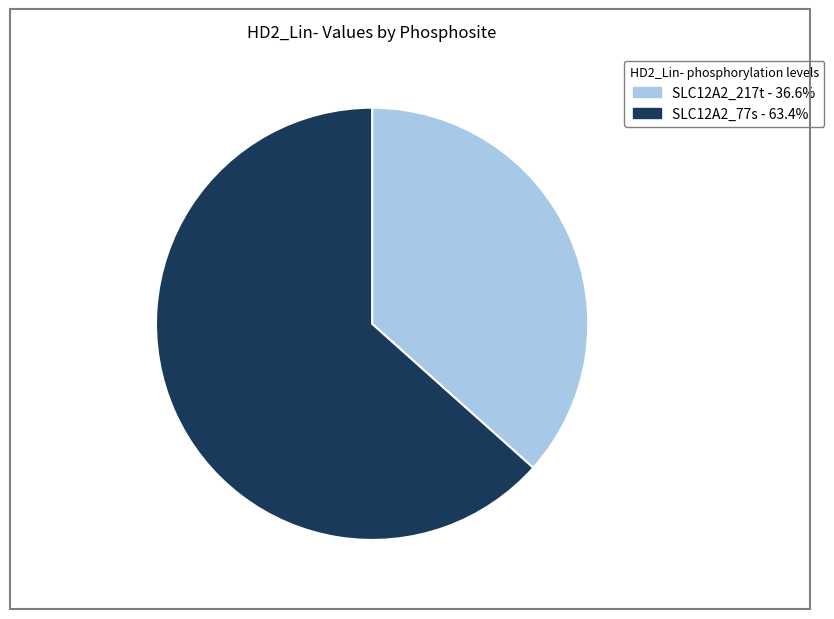

How many segments does this pie chart have?

2